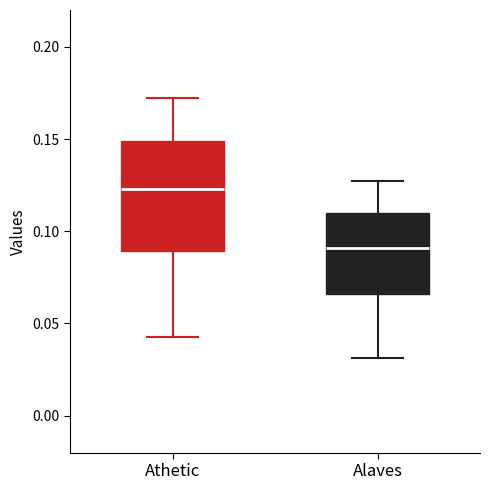

Where does the lower whisker of the box for Athetic end on the y-axis? The values are not printed on the chart, so give them approximately, as read against the axis.

0.045